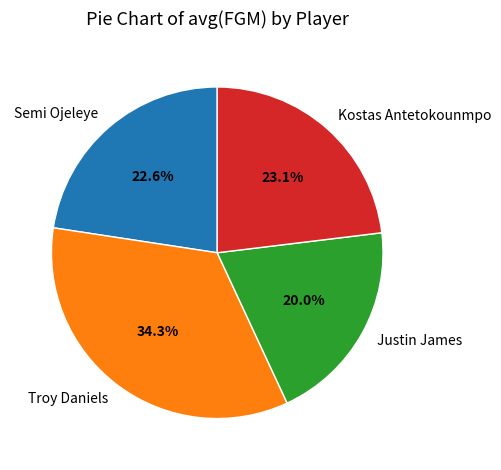

Is Kostas Antetokounmpo the majority of the pie?

No